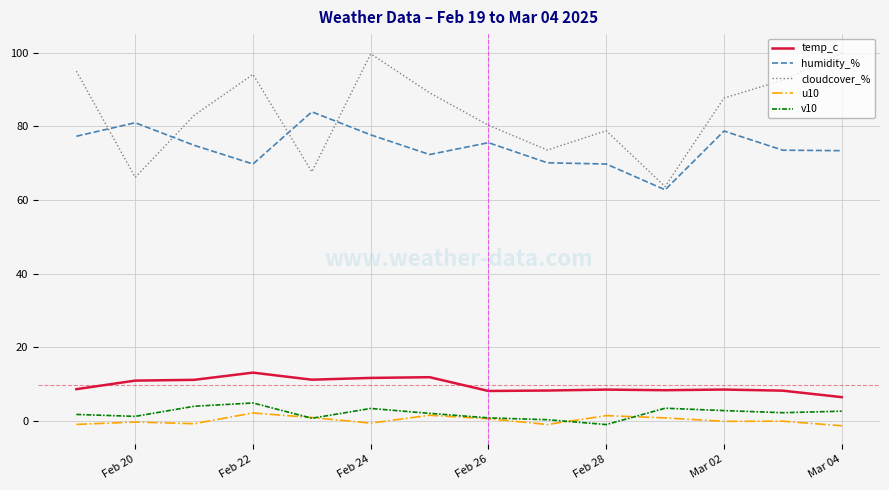

How many distinct data groups are displayed?

5